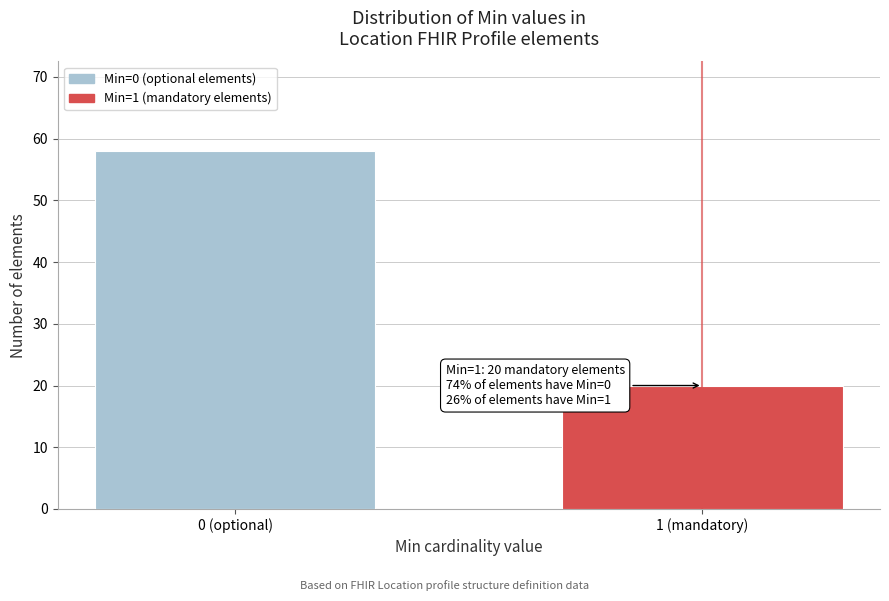

Reading left to right, transcribe all the data shown in this chart.

0 (optional)=58	1 (mandatory)=20